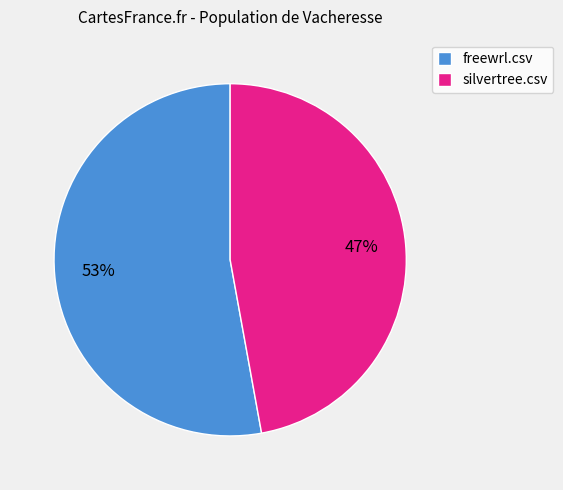

What is the smallest slice in the pie chart?

silvertree.csv